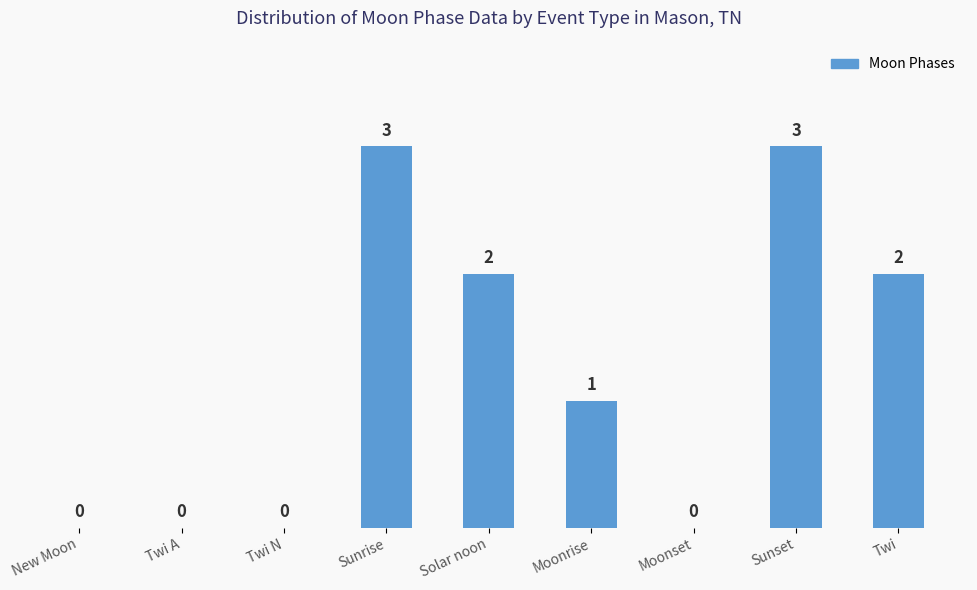

How many values are above zero?

5